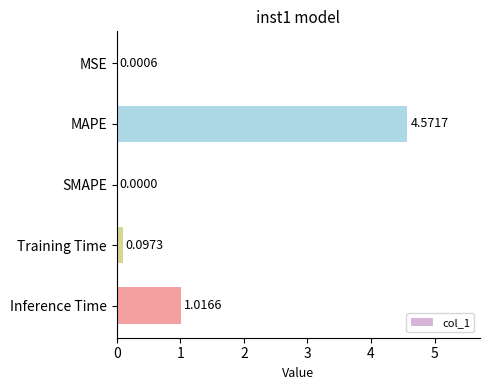

At which category does the chart reach its peak across all series?

MAPE